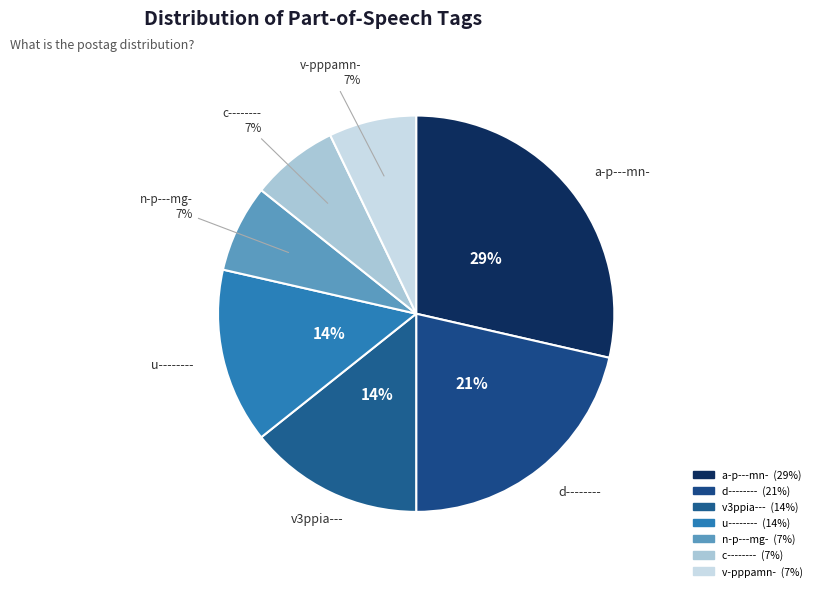

To the nearest percent, what portion does u-------- represent?

14%